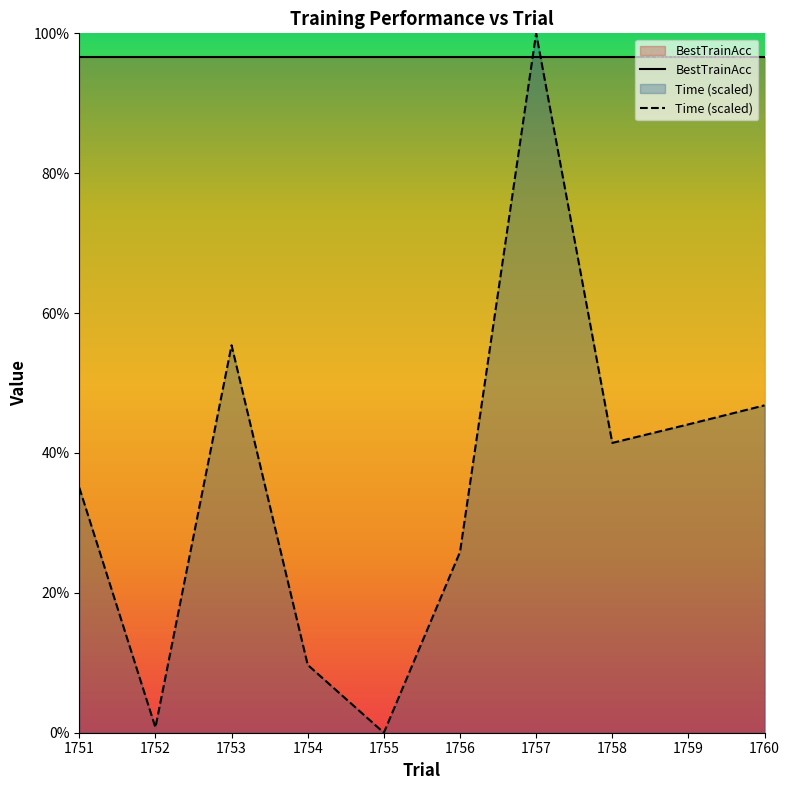

At which label is Time (scaled) closest to 50?

1760